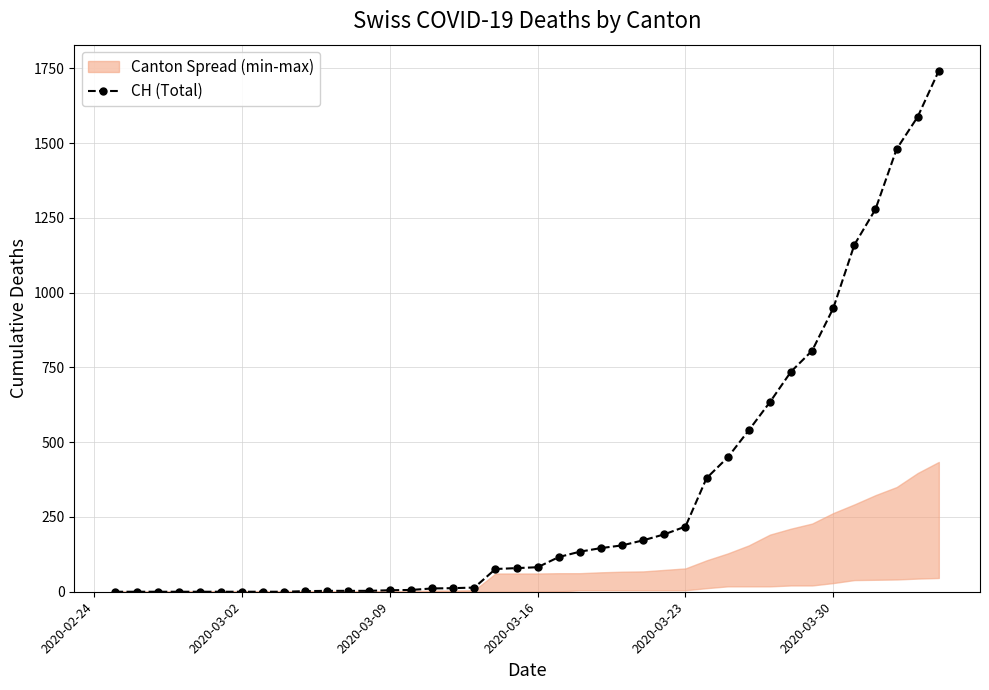

Is it true that the value at 2020-03-16 is 25?

False